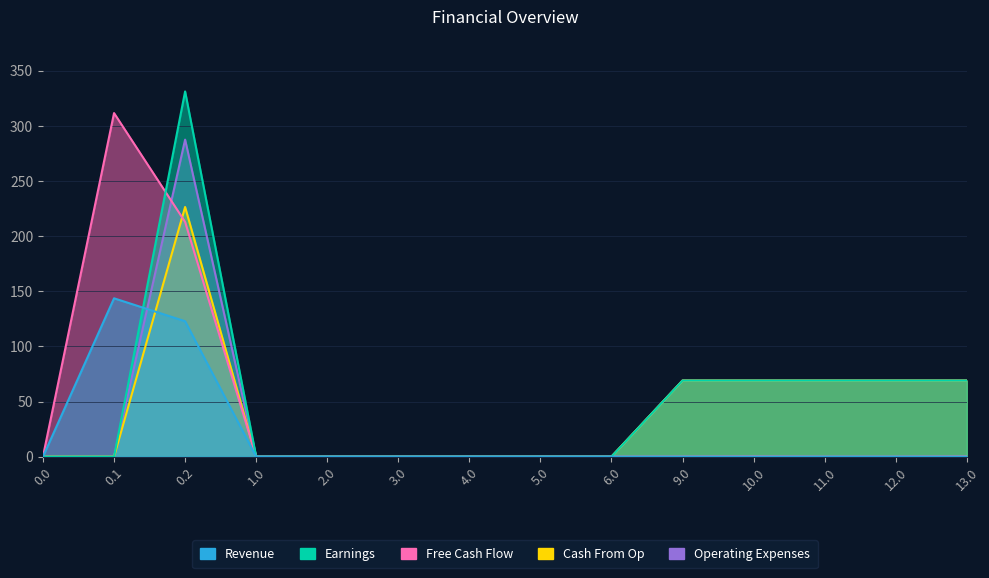

At how many categories does at least one series exceed 119?

2